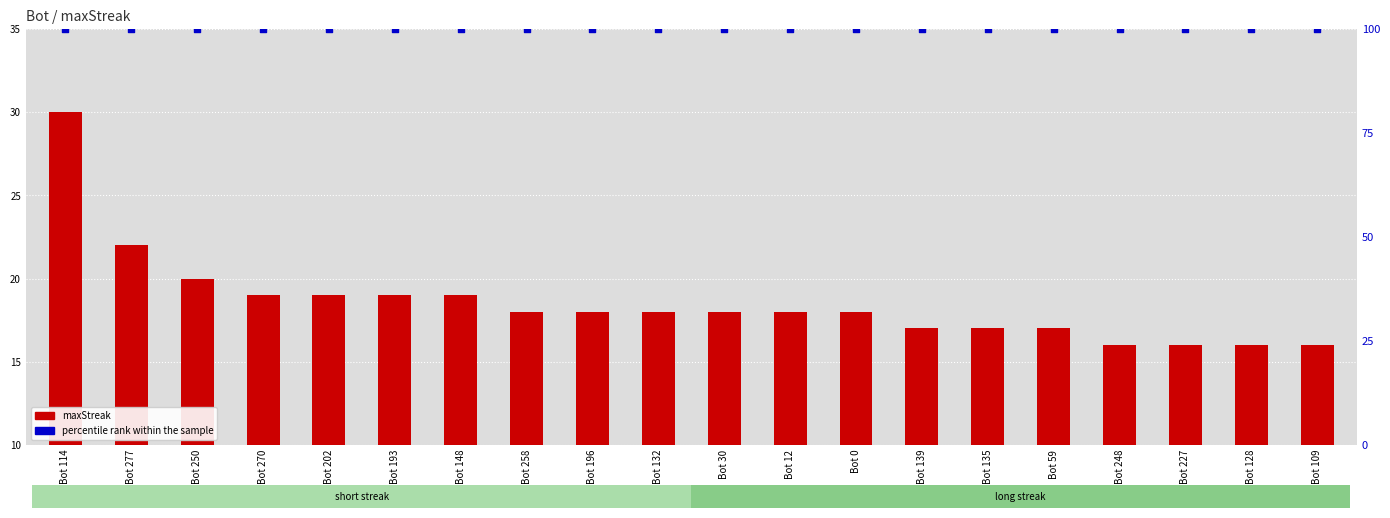

What is the total value across all series at Bot 227?

116